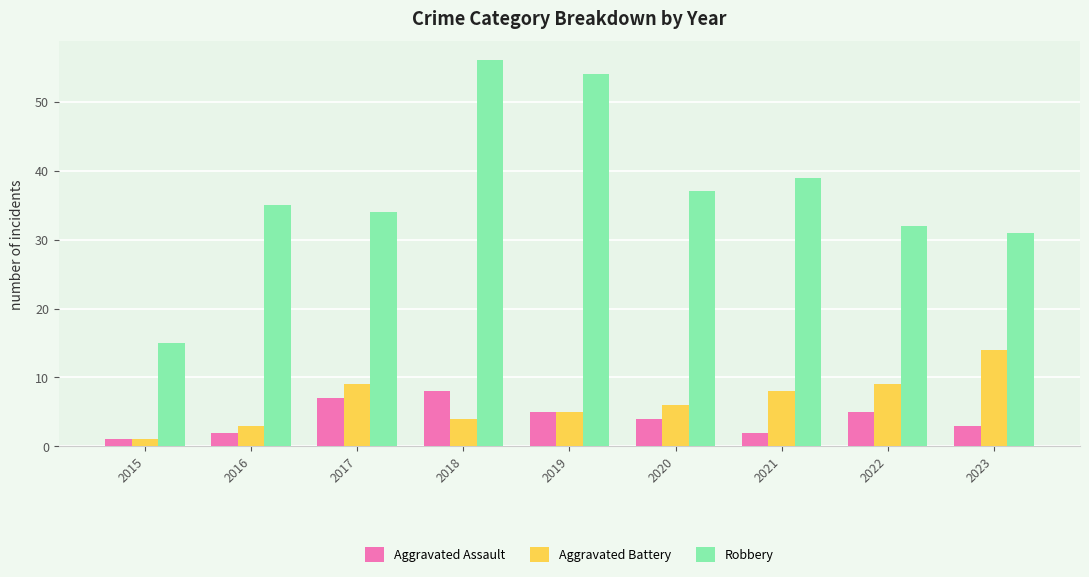

Where is Robbery nearest to the value 35?

2016